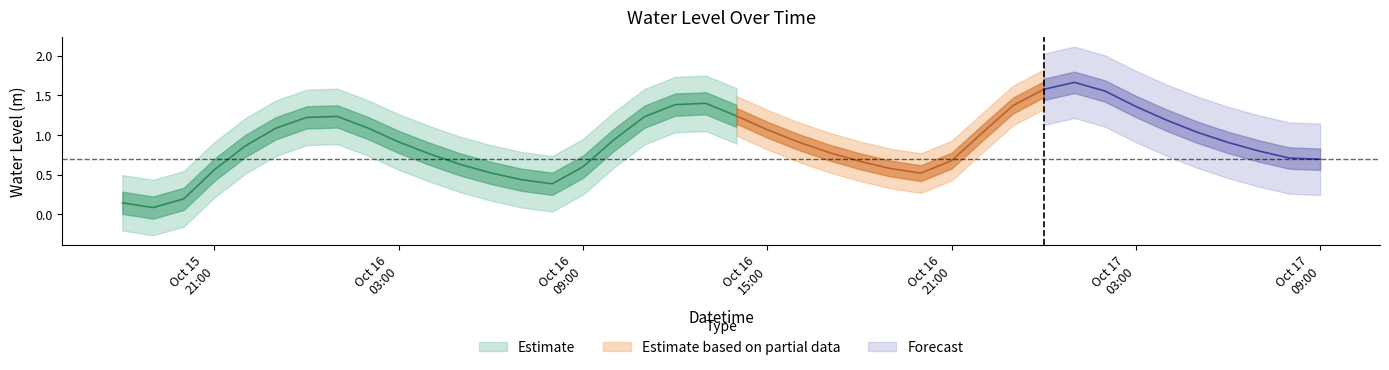

List the labels in order of value, largest first.

2023-10-17 01:00:00, 2023-10-17 00:00:00, 2023-10-17 02:00:00, 2023-10-16 13:00:00, 2023-10-16 12:00:00, 2023-10-16 23:00:00, 2023-10-17 03:00:00, 2023-10-16 14:00:00, 2023-10-16 01:00:00, 2023-10-16 11:00:00, 2023-10-16 00:00:00, 2023-10-17 04:00:00, 2023-10-16 02:00:00, 2023-10-15 23:00:00, 2023-10-16 15:00:00, 2023-10-17 05:00:00, 2023-10-16 22:00:00, 2023-10-16 10:00:00, 2023-10-16 16:00:00, 2023-10-16 03:00:00, 2023-10-17 06:00:00, 2023-10-15 22:00:00, 2023-10-17 07:00:00, 2023-10-16 17:00:00, 2023-10-16 04:00:00, 2023-10-17 08:00:00, 2023-10-17 09:00:00, 2023-10-16 21:00:00, 2023-10-16 18:00:00, 2023-10-16 05:00:00, 2023-10-16 09:00:00, 2023-10-16 19:00:00, 2023-10-15 21:00:00, 2023-10-16 06:00:00, 2023-10-16 20:00:00, 2023-10-16 07:00:00, 2023-10-16 08:00:00, 2023-10-15 20:00:00, 2023-10-15 18:00:00, 2023-10-15 19:00:00